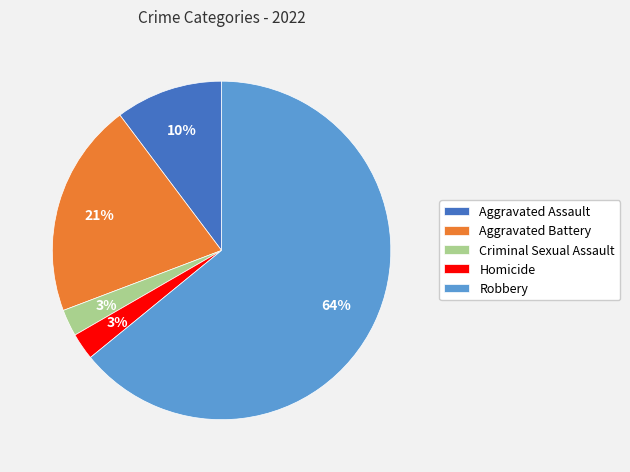

The Aggravated Battery slice represents 21% of the pie. True or false?

True